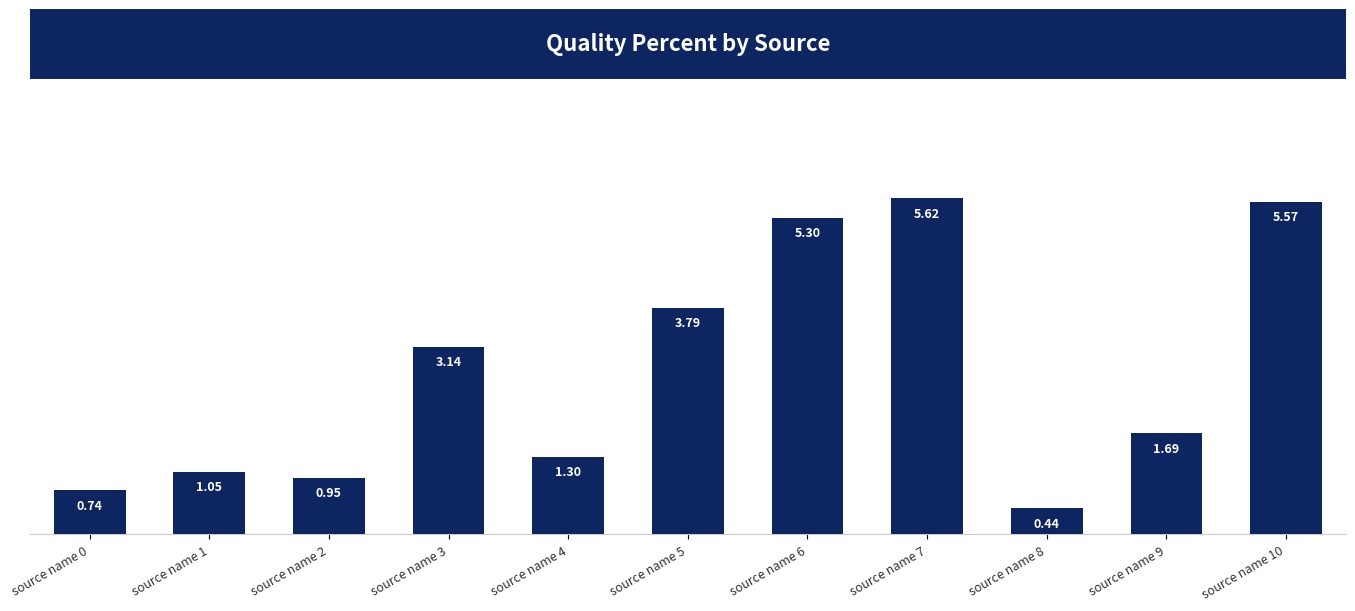

What is the difference between the second highest and second lowest values?

4.8